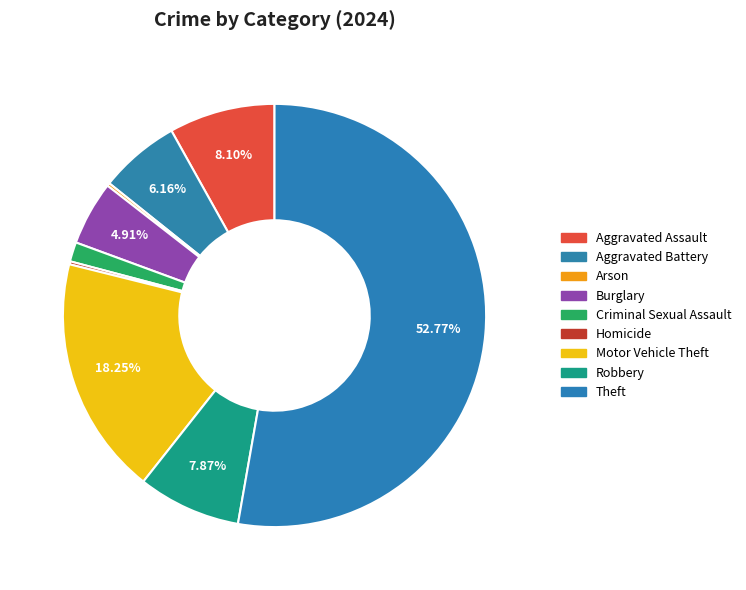

Rank the categories by value from lowest to highest.

Arson, Homicide, Criminal Sexual Assault, Burglary, Aggravated Battery, Robbery, Aggravated Assault, Motor Vehicle Theft, Theft